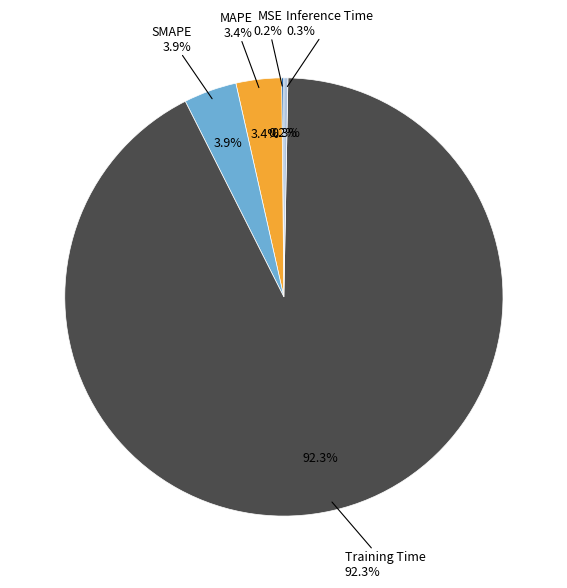

Which category accounts for the majority?

Training Time